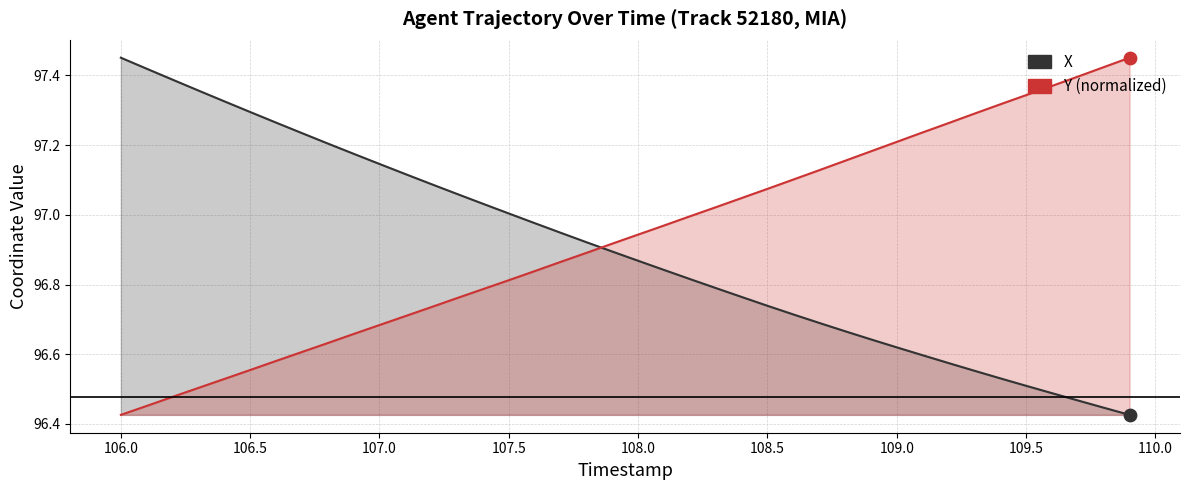

Which series has the largest total across all categories?

Y (normalized)